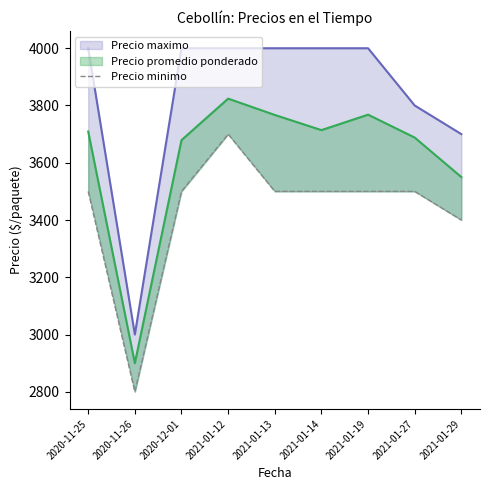

The chart shows a value of 3500 at 2021-01-13. True or false?

True